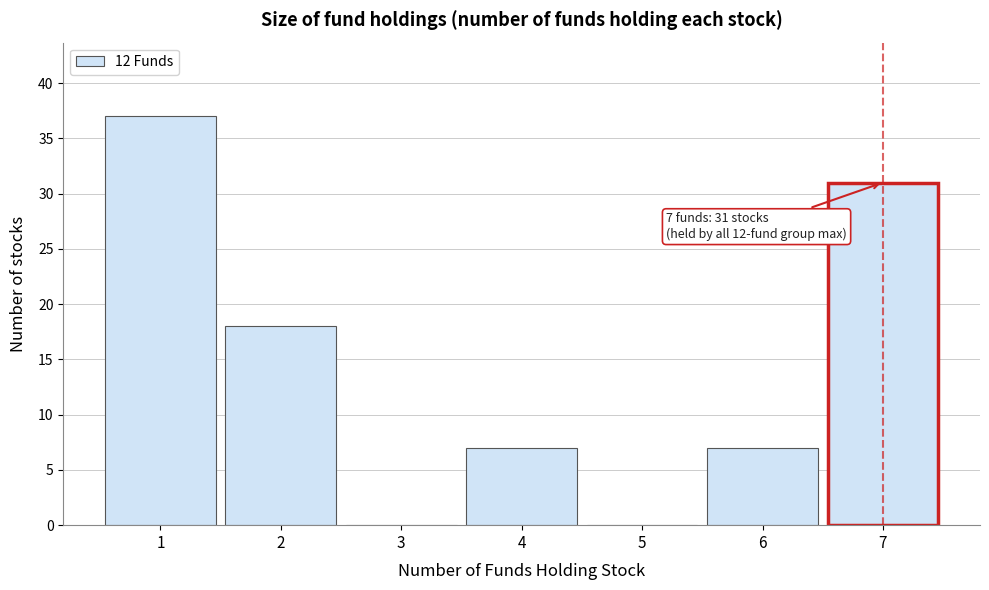

Which range on the x-axis has the tallest bar?

0.5 to 1.5